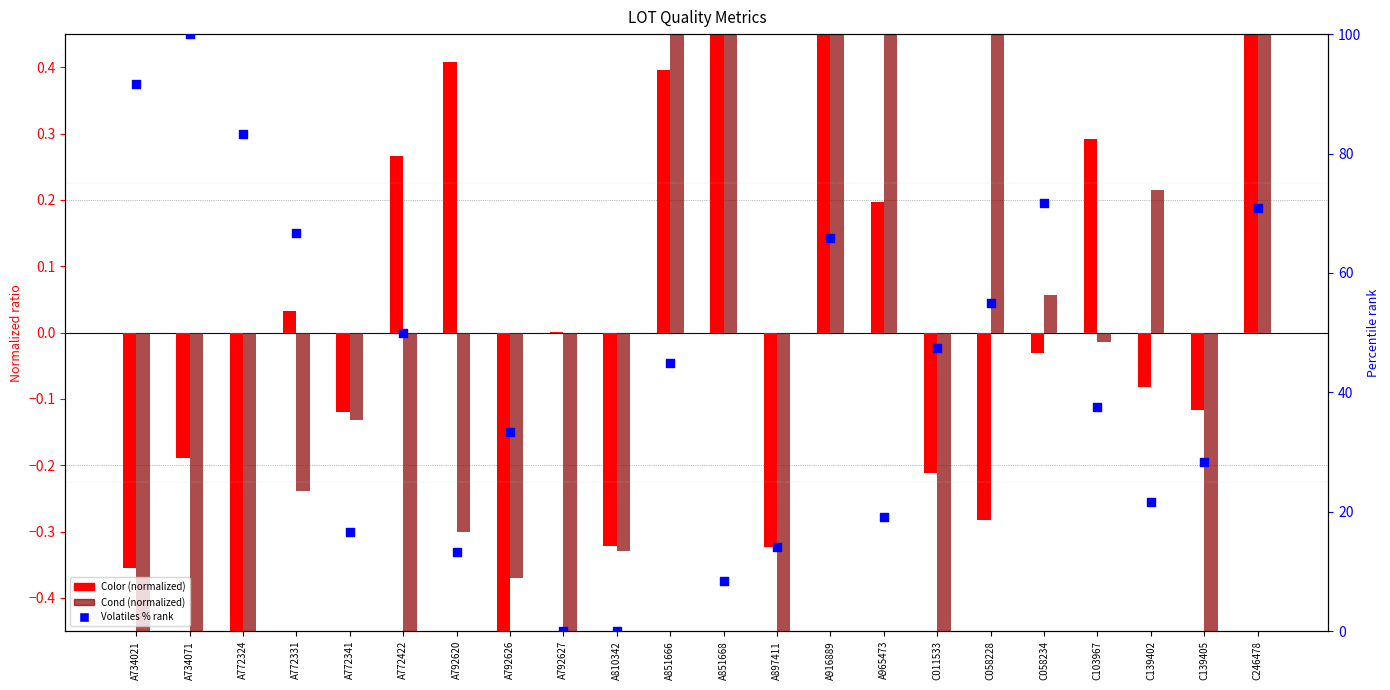

At how many categories does at least one series exceed 33?

13